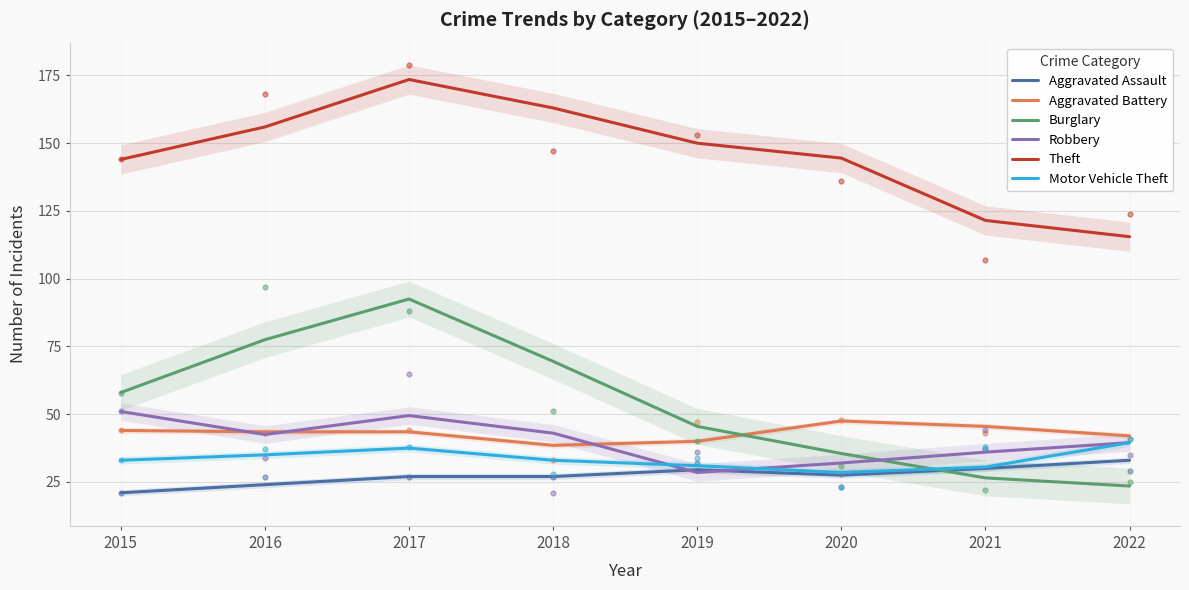

Is it true that Burglary equals 92.5 at 2017?

True